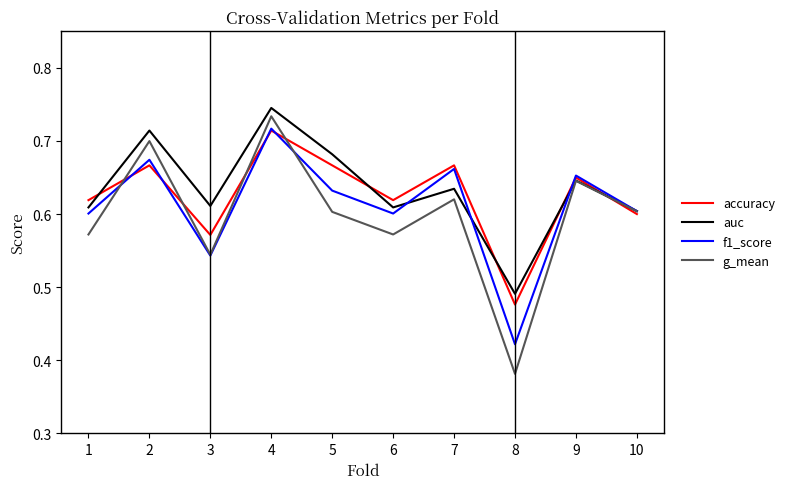

List the series in order of their overall mean, lowest first.

g_mean, f1_score, accuracy, auc